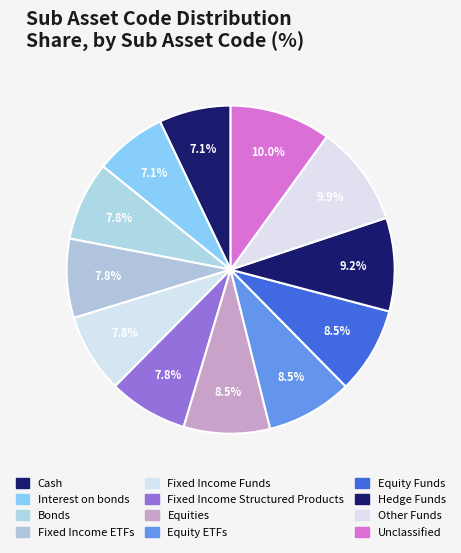

True or false: Cash accounts for 7% of the total.

True